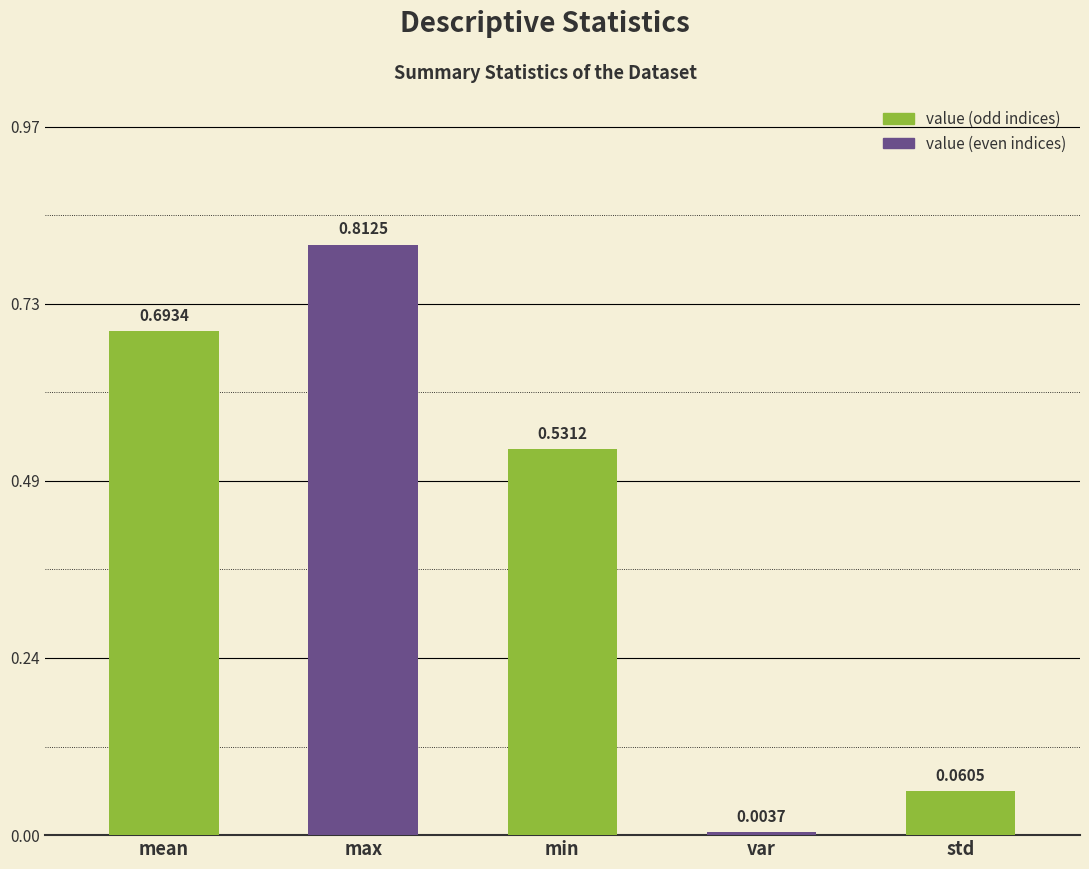

What is the label of the 4th bar from the right?

max